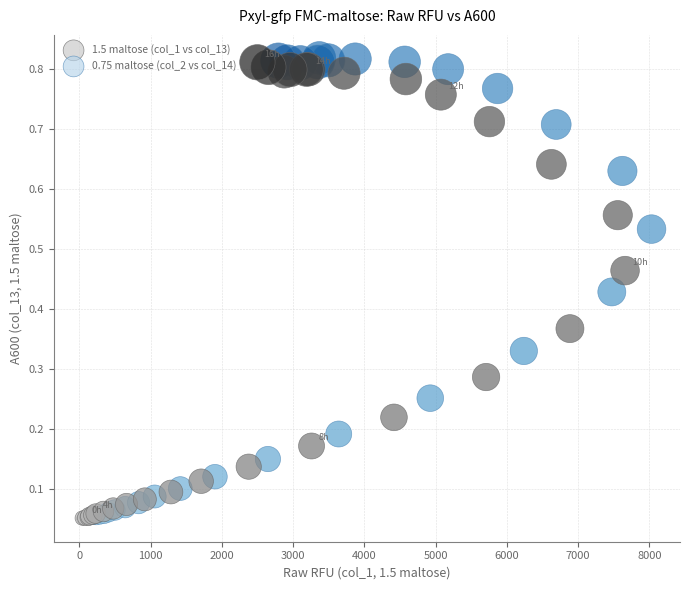

Which series has the widest spread of Y values?

0.75 maltose (col_2 vs col_14)